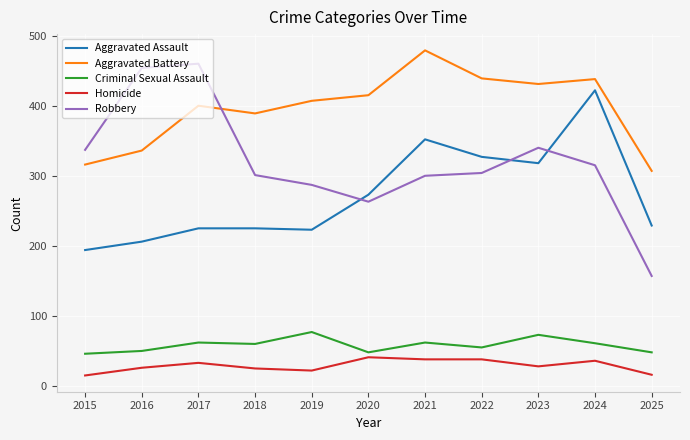

At which category is the sum across all series the highest?

2024